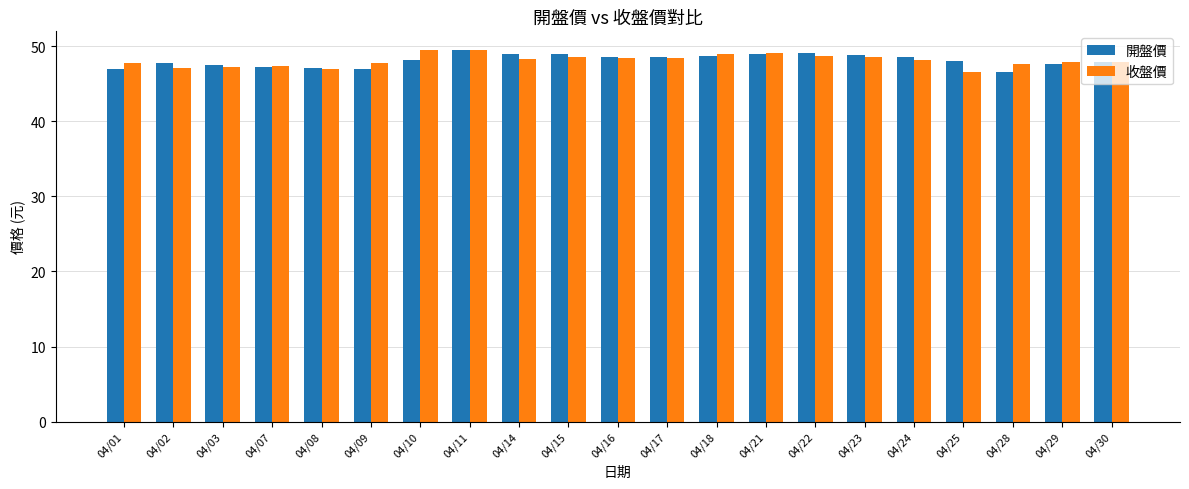

At how many categories does at least one series exceed 46?

21